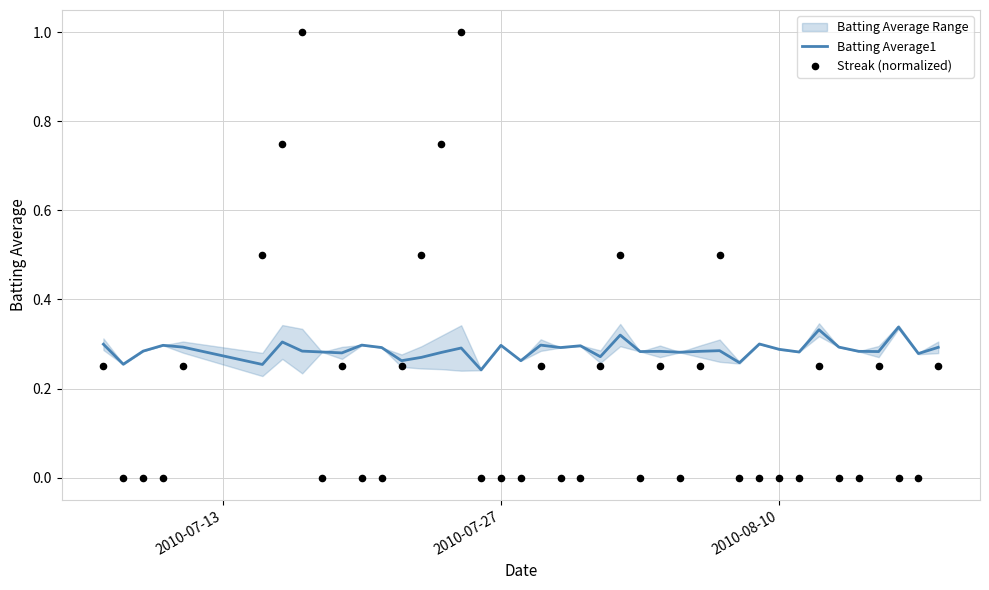

Is the value of Streak (normalized) at 3 greater than the value of Batting Average1 at 18?

No